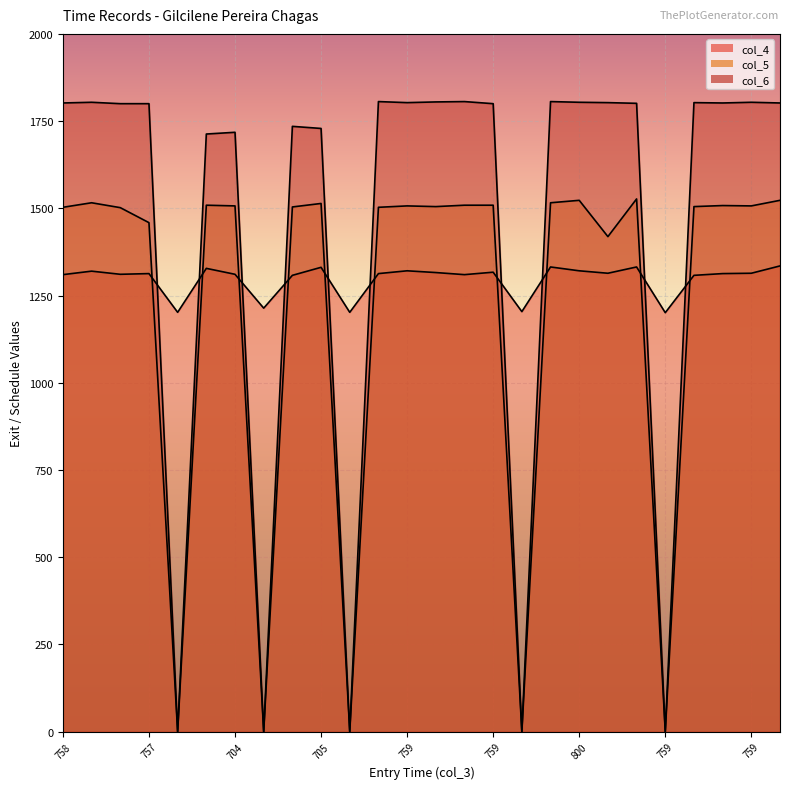

Is the value of col_4 at 705 greater than the value of col_6 at 759?

No